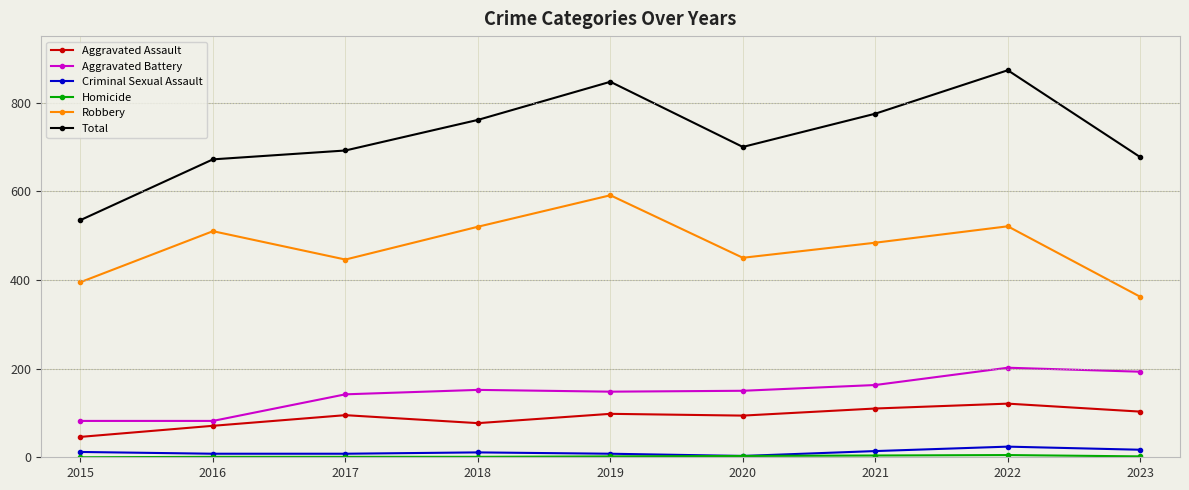

The value of Aggravated Assault at 2019 is 98. True or false?

True